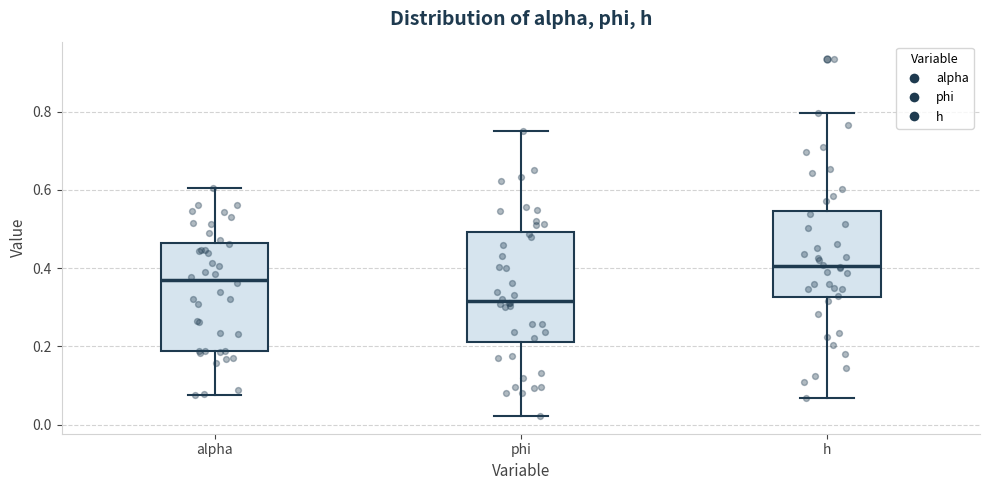

Which box has the highest median line?

h